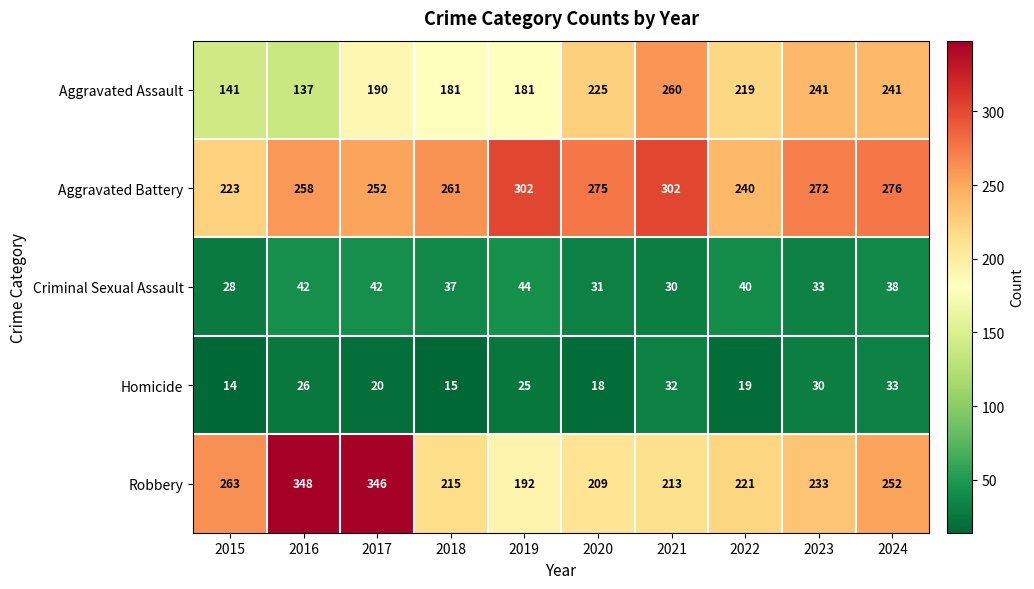

At which category does the chart reach its peak across all series?

2016